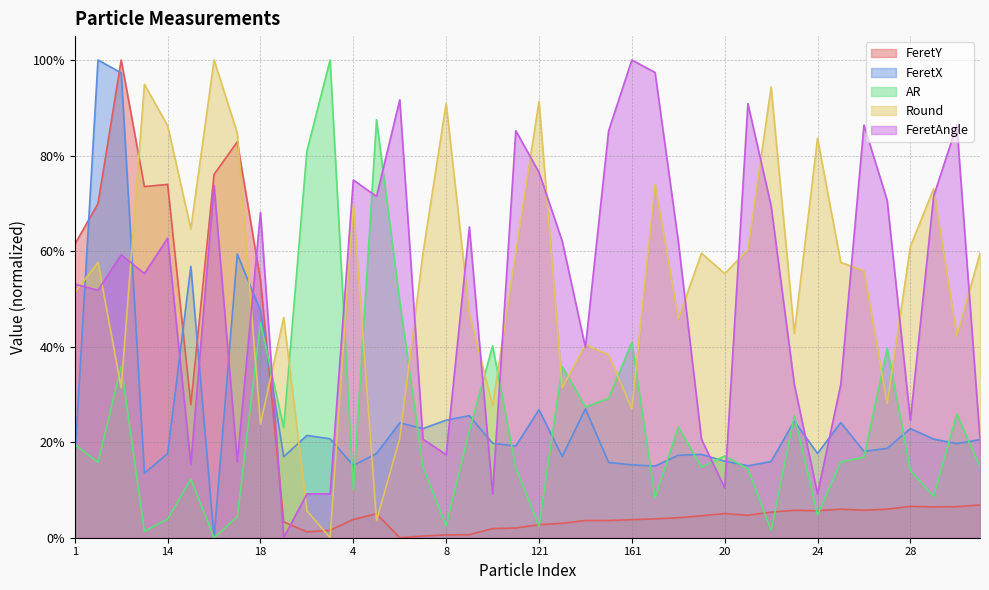

What is the greatest value displayed?

1.0